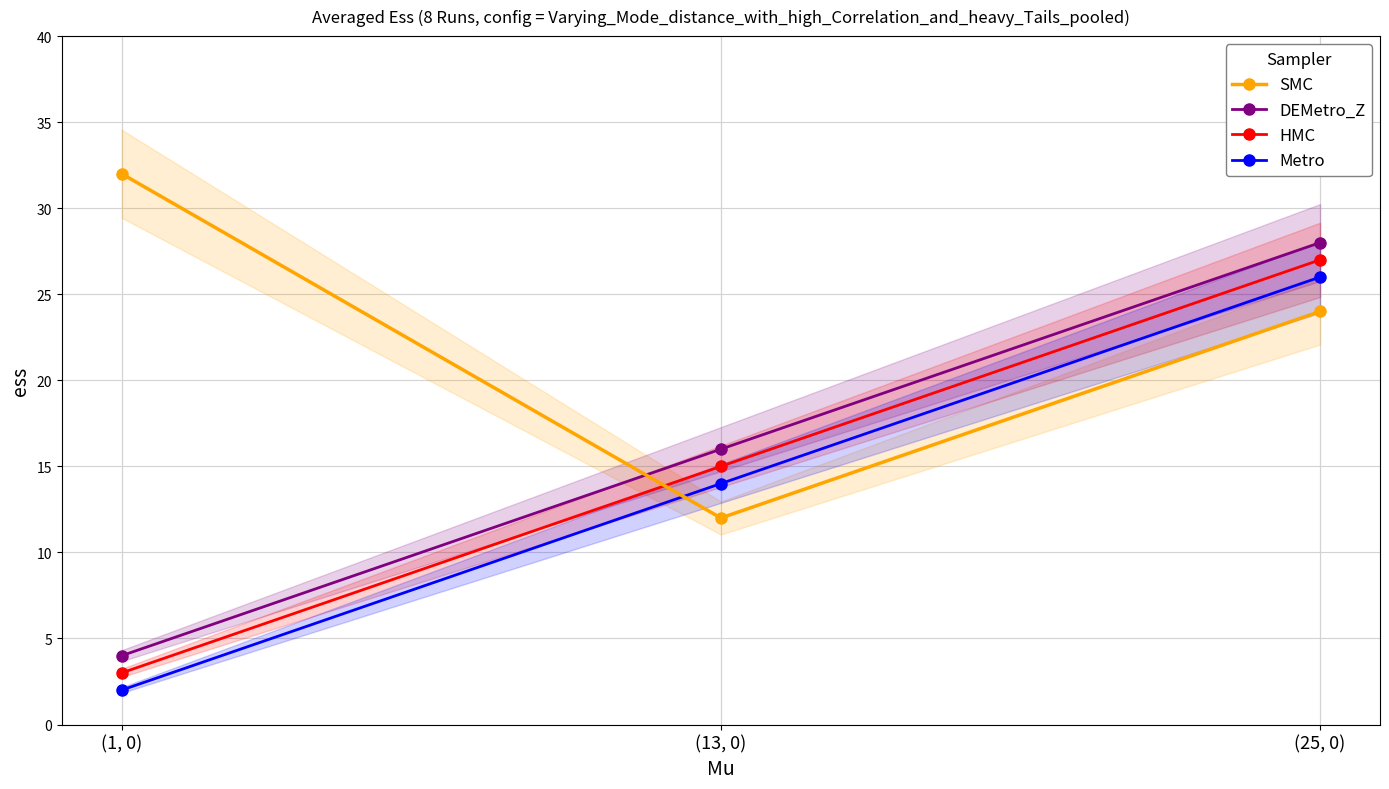

What is the lowest value of the HMC series?

3